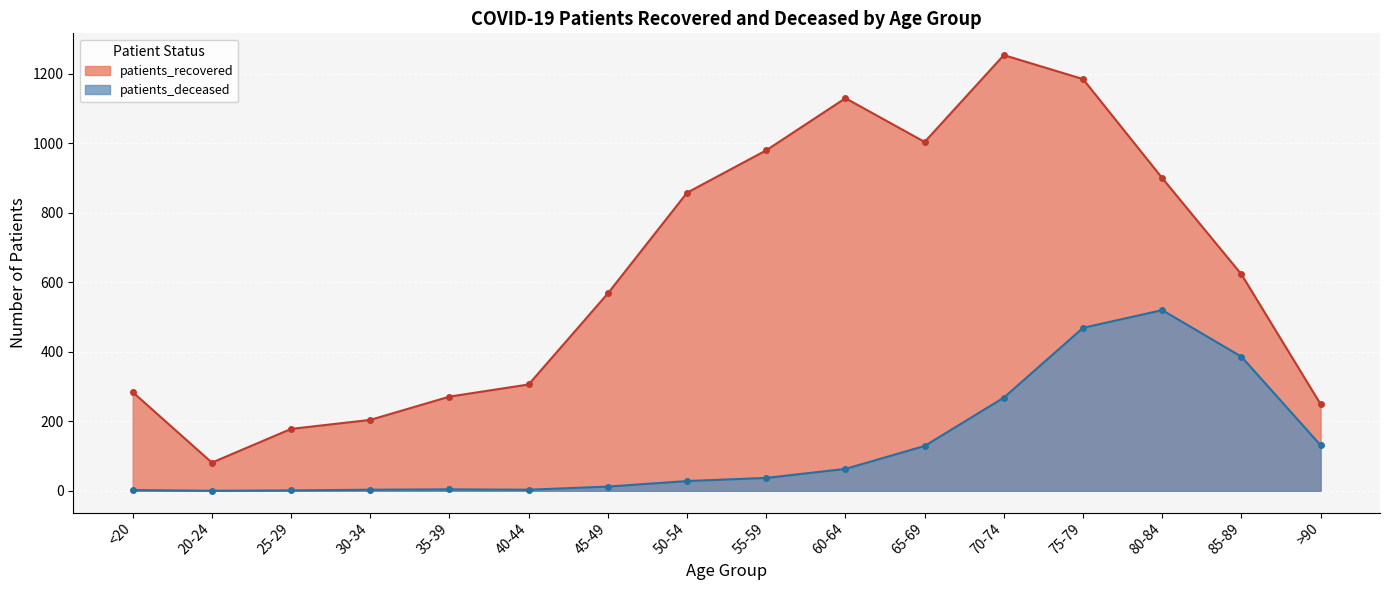

Which has a higher value, 75-79 or 35-39?

75-79